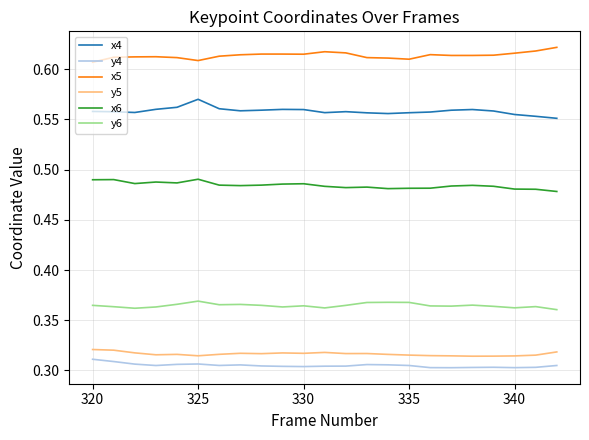

Which series has the largest total across all categories?

x5